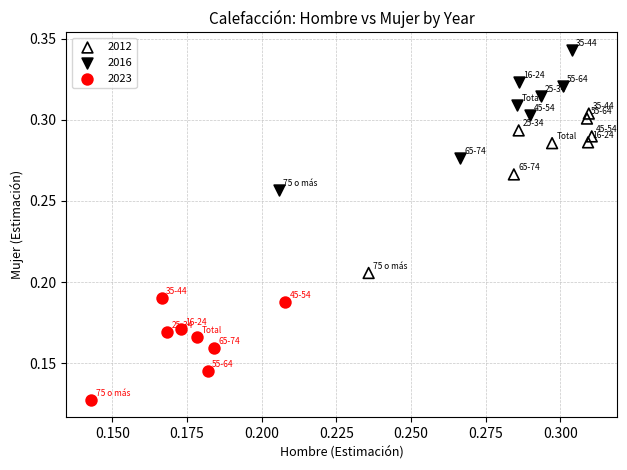

Which series has the widest spread of Y values?

2012